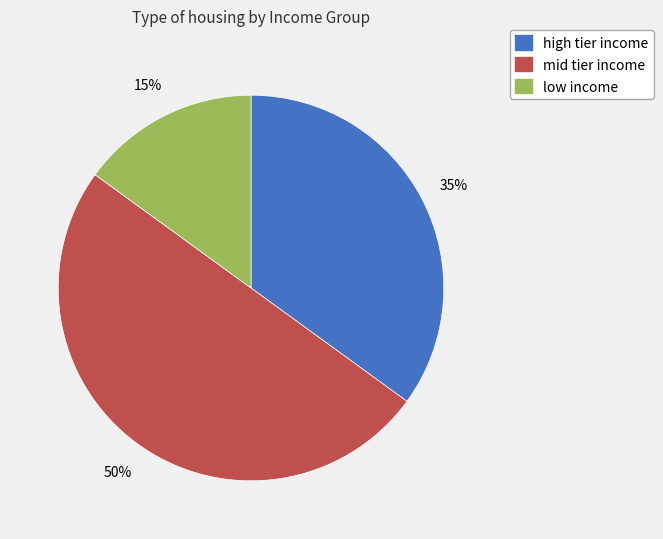

Does low income account for over 50% of the chart?

No